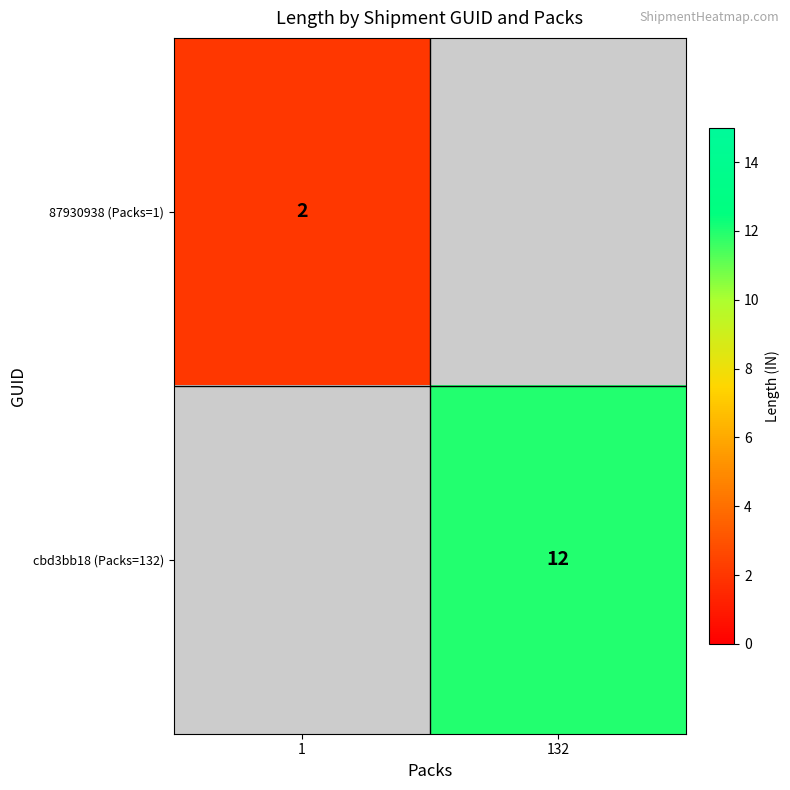

Which category has the lowest value across all series?

1